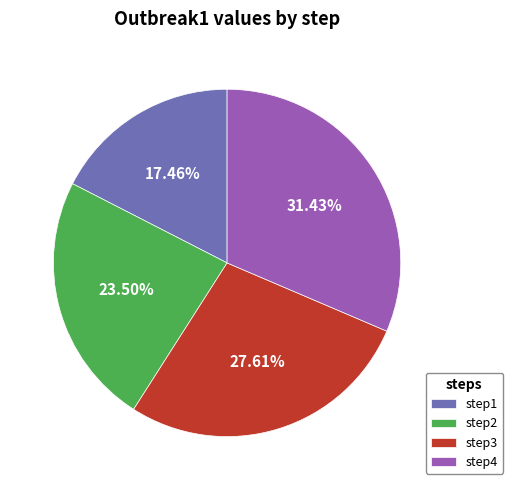

What is the largest slice in the pie chart?

step4